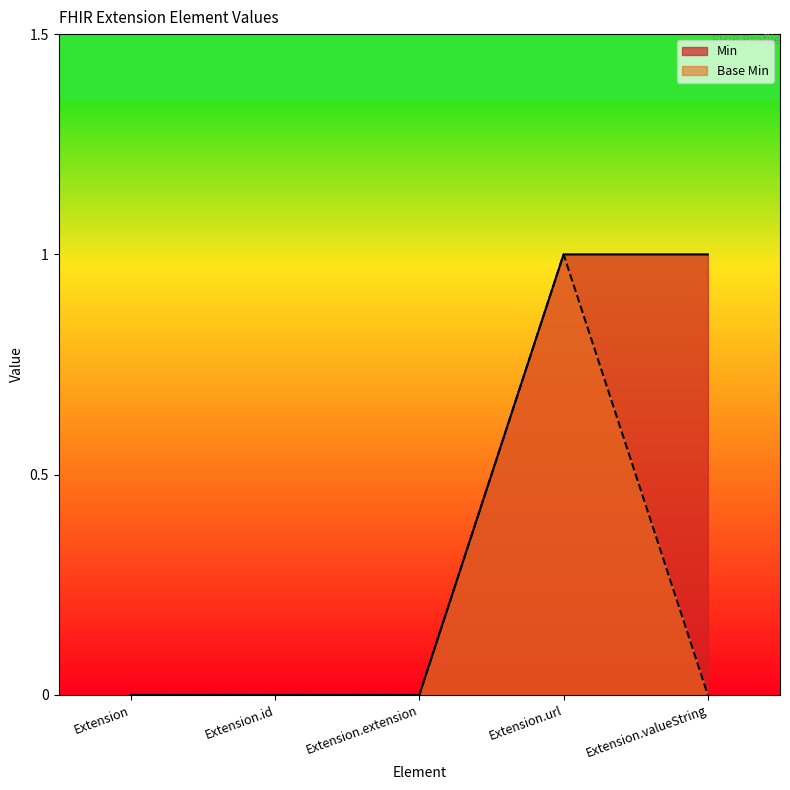

Where is Min nearest to the value 0?

Extension